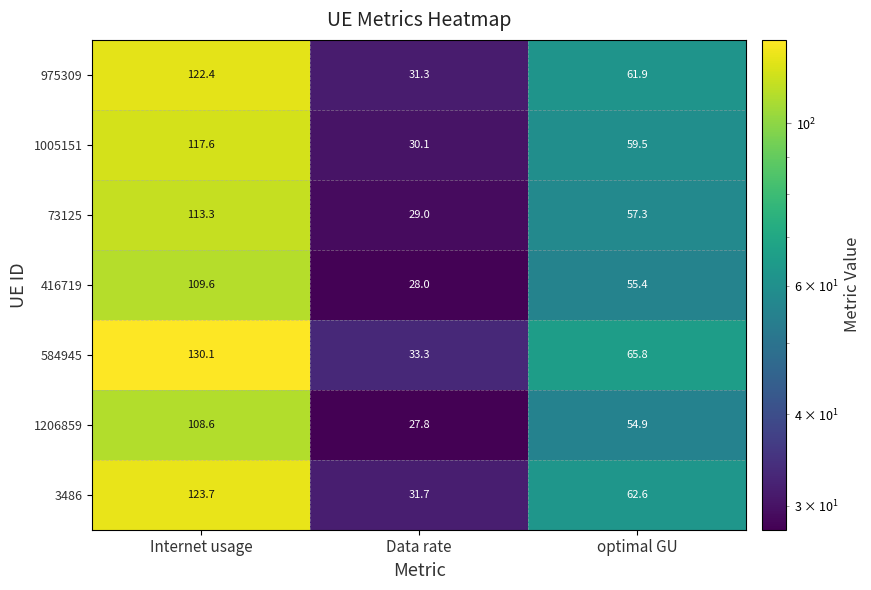

Reading right to left, list all the values displayed in this chart.

975309: optimal GU=61.9	Data rate=31.3	Internet usage=122.4
1005151: optimal GU=59.5	Data rate=30.1	Internet usage=117.6
73125: optimal GU=57.3	Data rate=29.0	Internet usage=113.3
416719: optimal GU=55.4	Data rate=28.0	Internet usage=109.6
584945: optimal GU=65.8	Data rate=33.3	Internet usage=130.1
1206859: optimal GU=54.9	Data rate=27.8	Internet usage=108.6
3486: optimal GU=62.6	Data rate=31.7	Internet usage=123.7